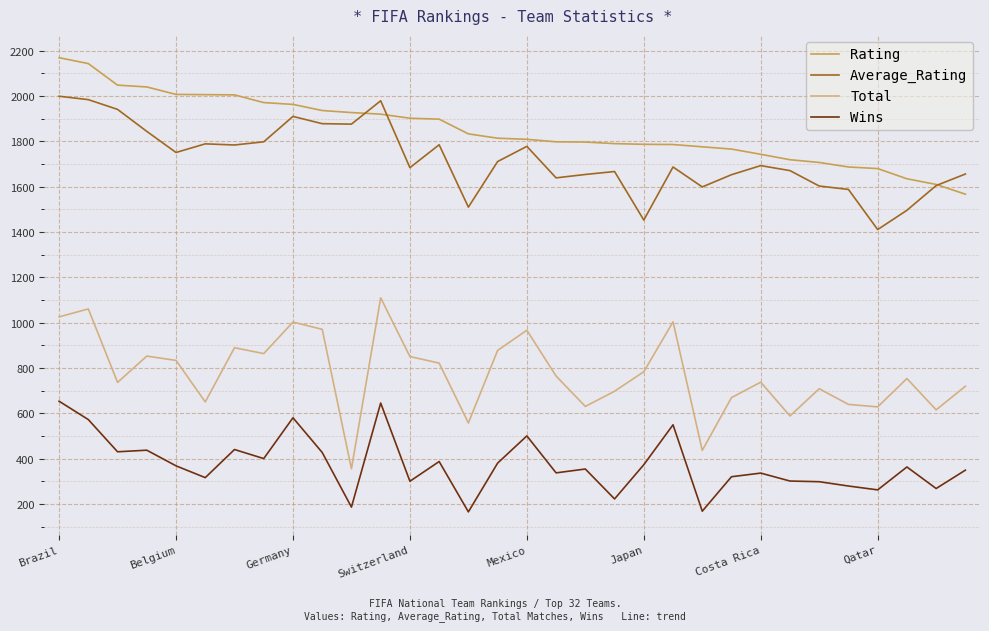

What is the maximum value shown in the chart?

2169